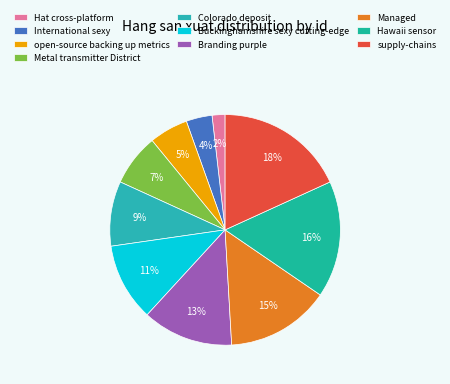

Which slice is the smallest?

Hat cross-platform